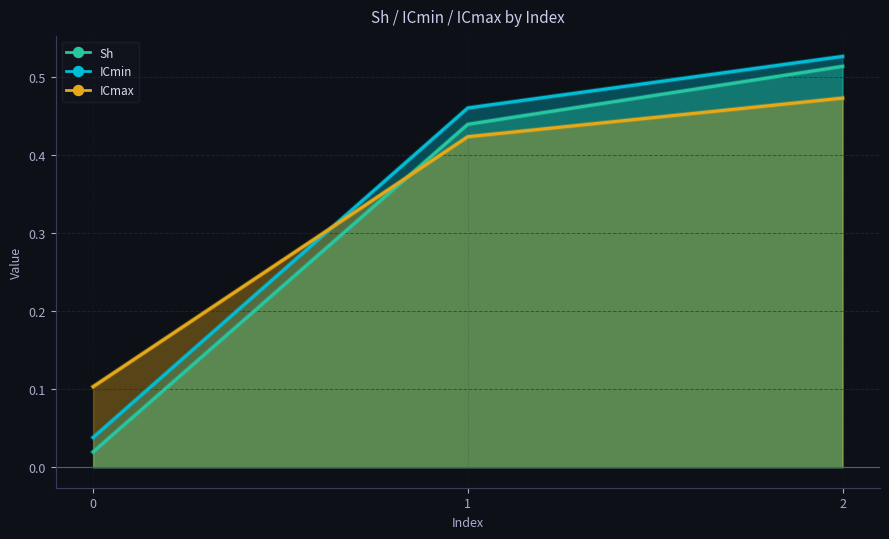

Which series has the widest spread of values?

ICmin